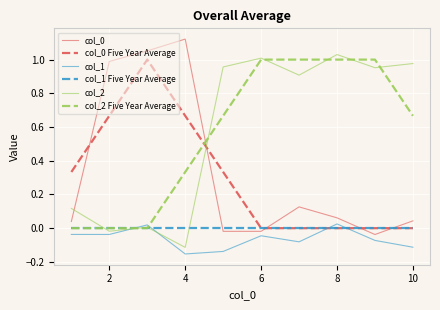

True or false: col_0 Five Year Average and col_2 cross at least once.

True